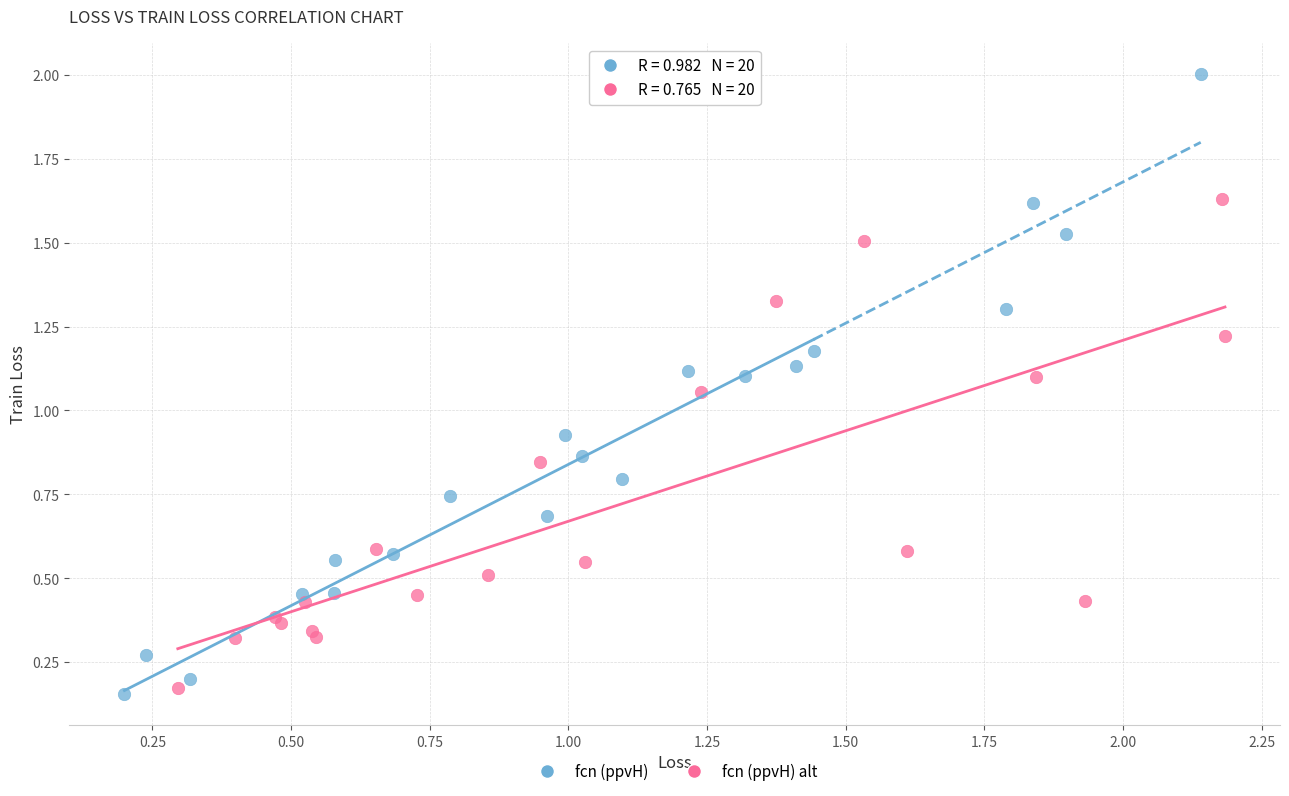

Which series contains the highest Y value?

fcn (ppvH)